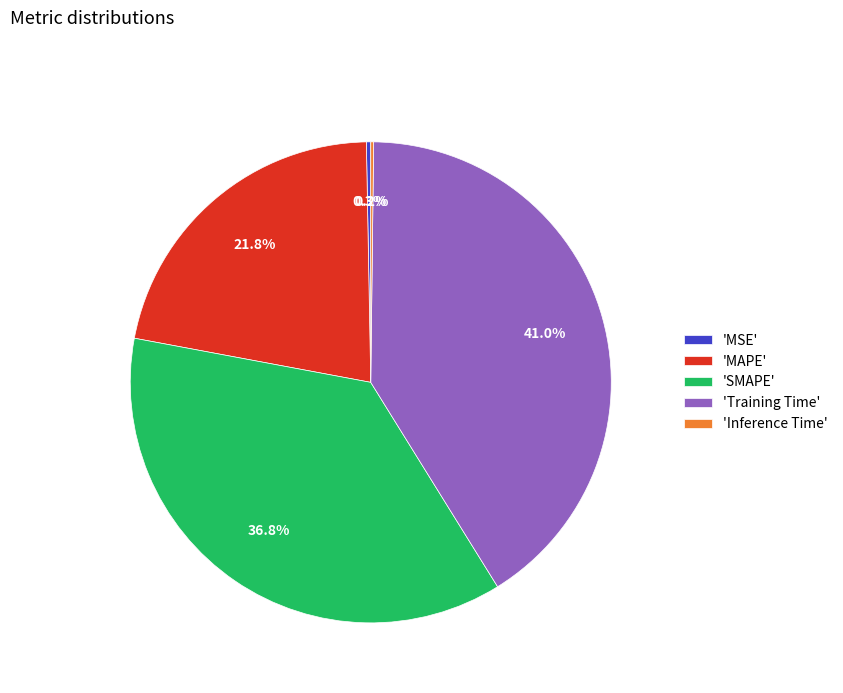

Does 'Training Time' account for over 50% of the chart?

No